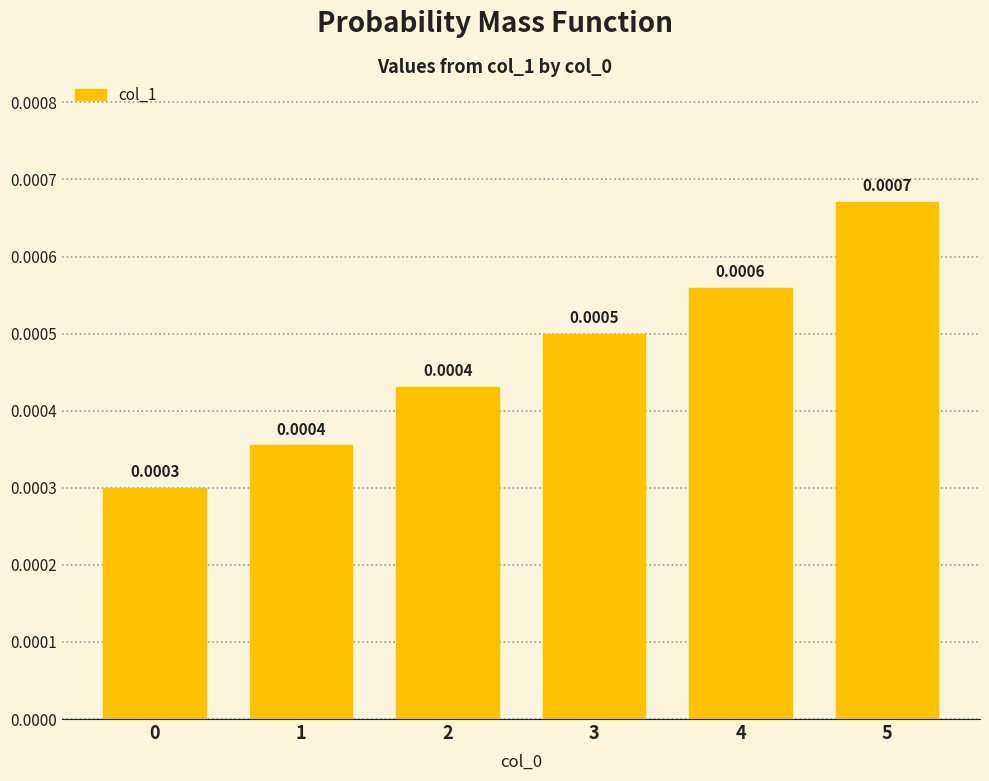

Which has a higher value, 2 or 4?

4